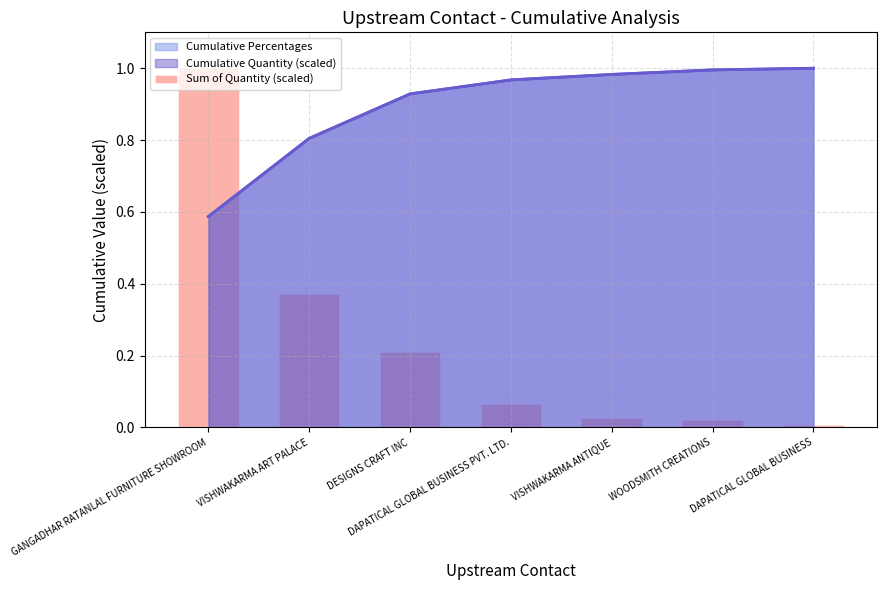

Rank the categories by value from highest to lowest.

GANGADHAR RATANLAL FURNITURE SHOWROOM, VISHWAKARMA ART PALACE, DESIGNS CRAFT INC, DAPATICAL GLOBAL BUSINESS PVT. LTD., VISHWAKARMA ANTIQUE, WOODSMITH CREATIONS, DAPATICAL GLOBAL BUSINESS